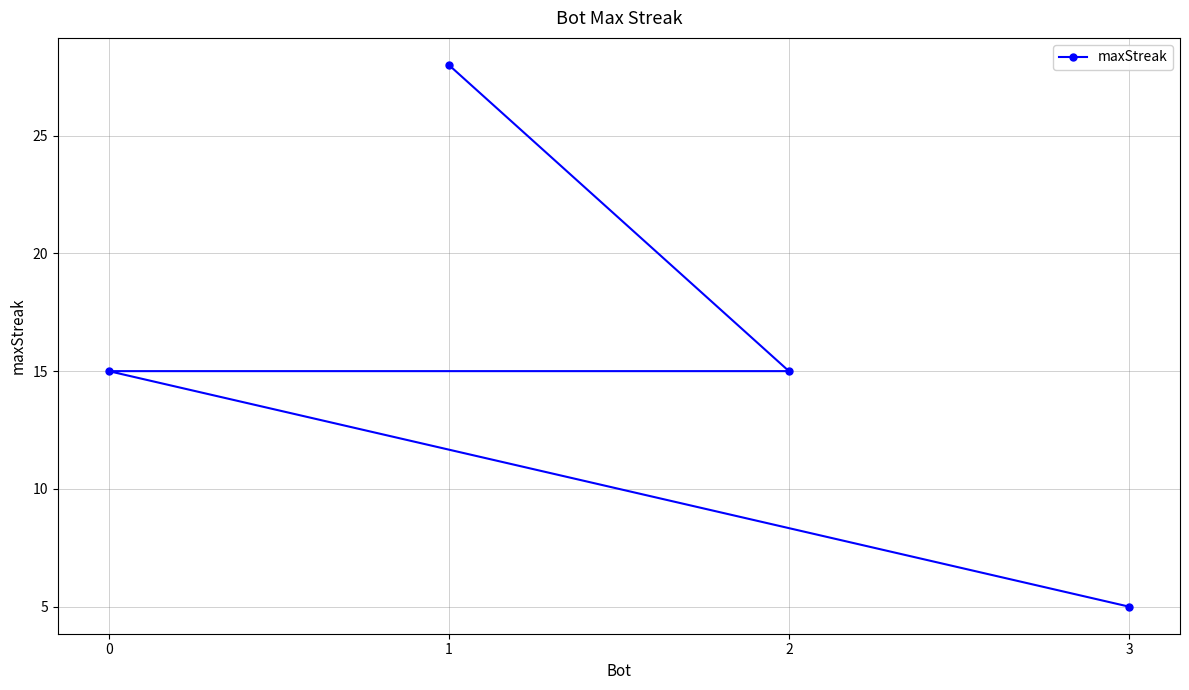

Reading left to right, transcribe all the data shown in this chart.

0=15	1=28	2=15	3=5